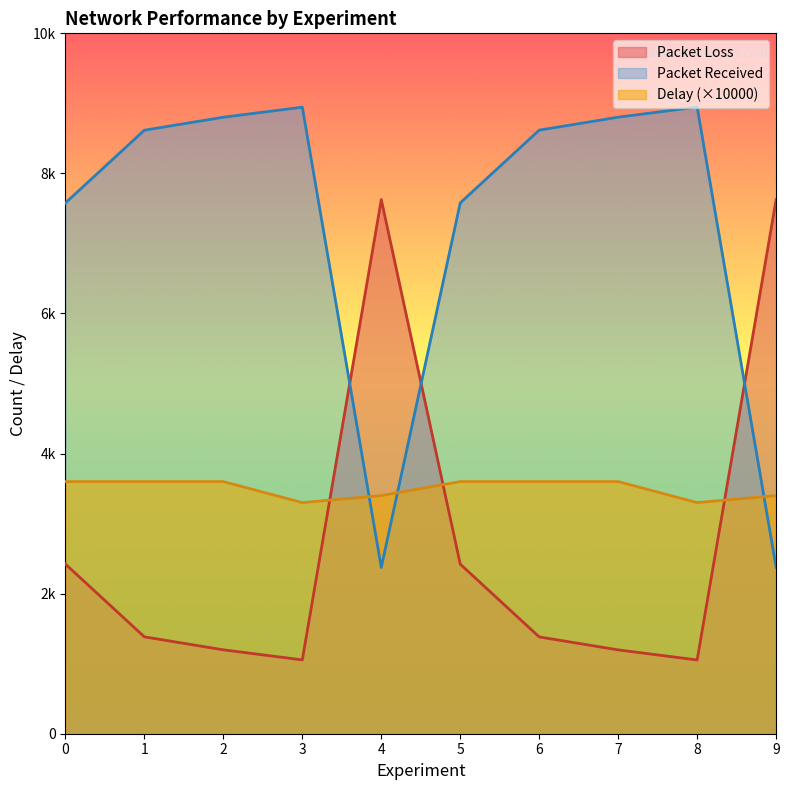

At 4, list the series in order from largest to smallest.

Packet Loss, Delay (×10000), Packet Received